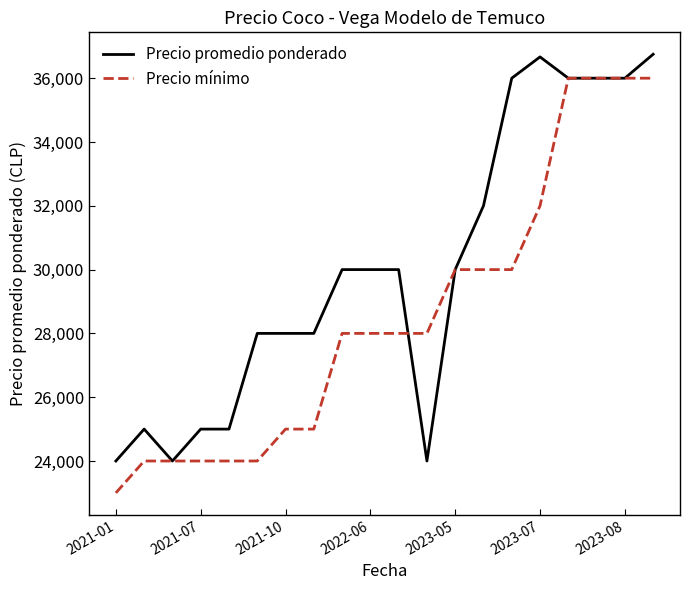

What is the average value of the Precio promedio ponderado series?

30021